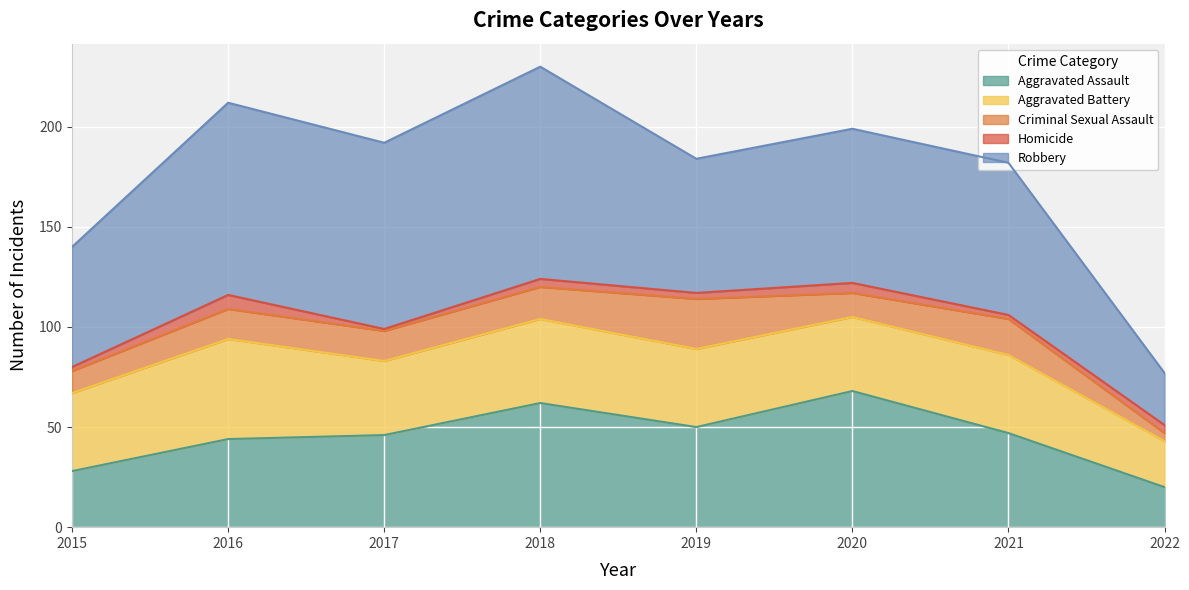

What is the maximum value for Criminal Sexual Assault?

25